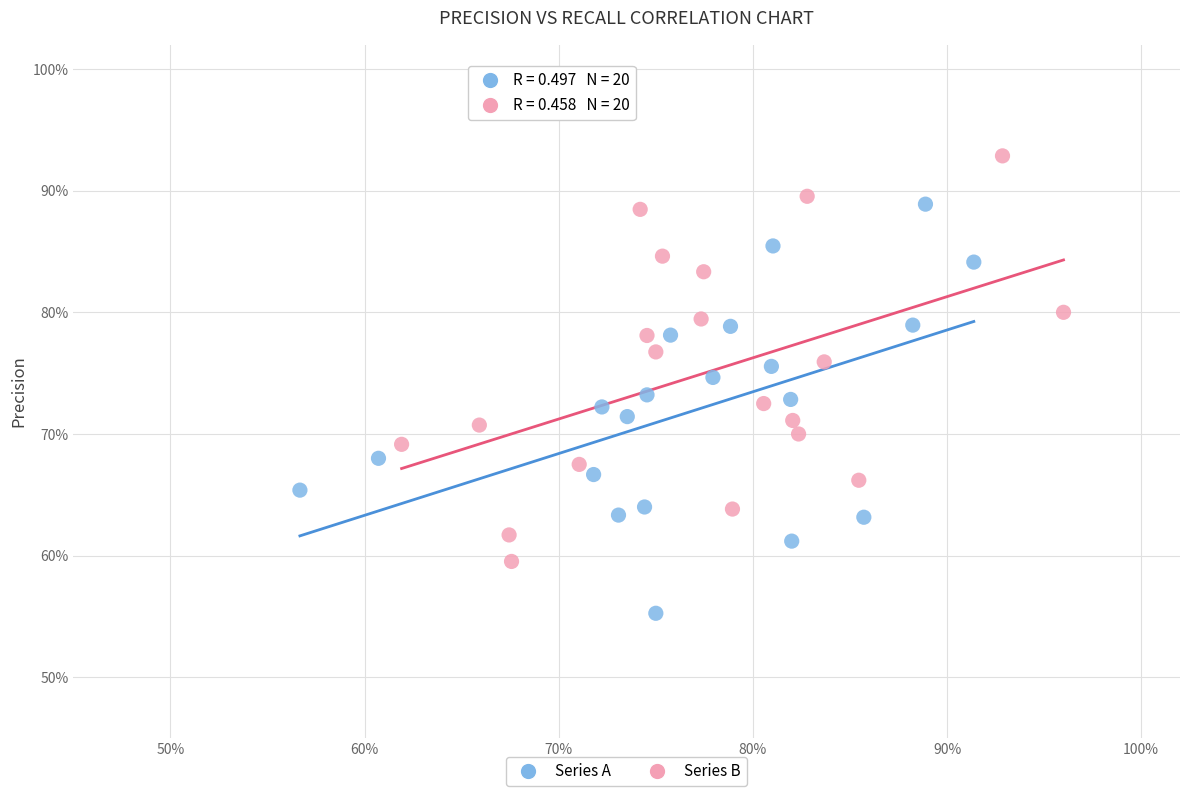

Which series contains the highest Y value?

Series B